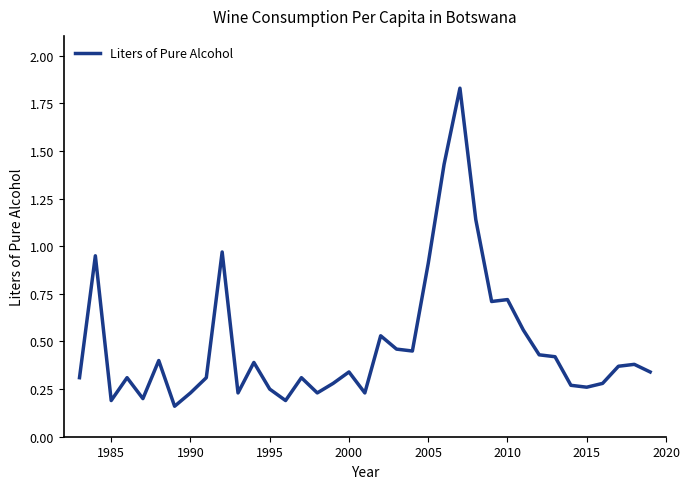

Count the number of categories in the chart.

37